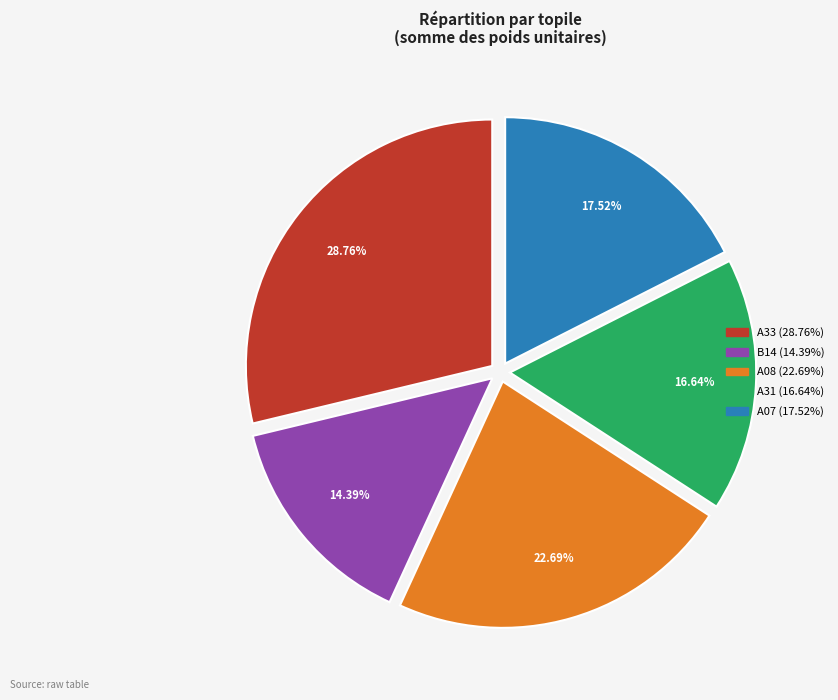

Does any single category account for the majority?

No